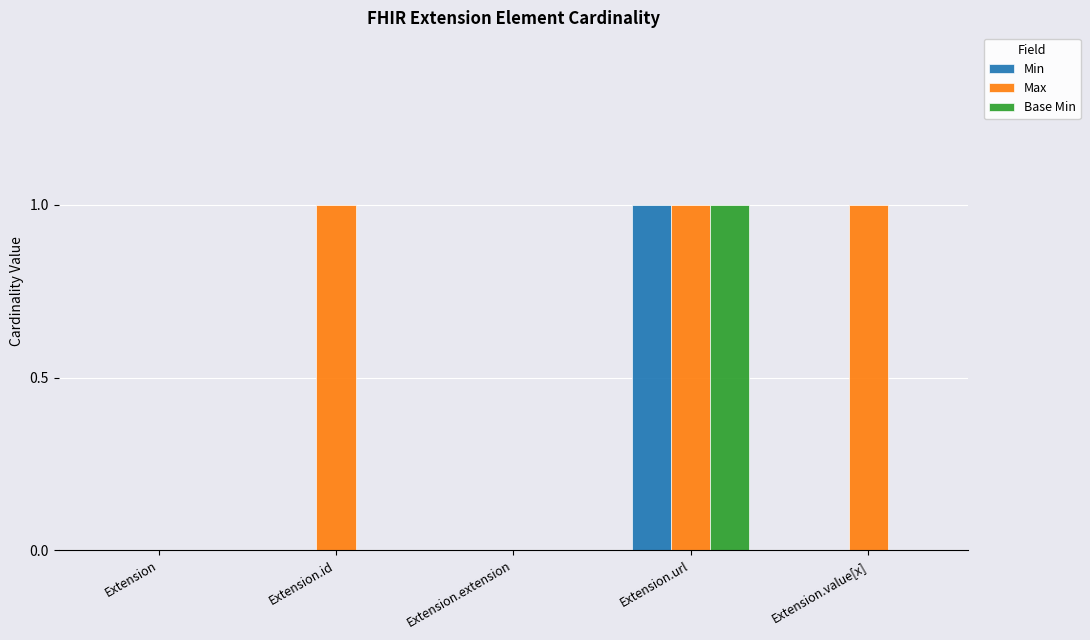

Which series has the largest total across all categories?

Max